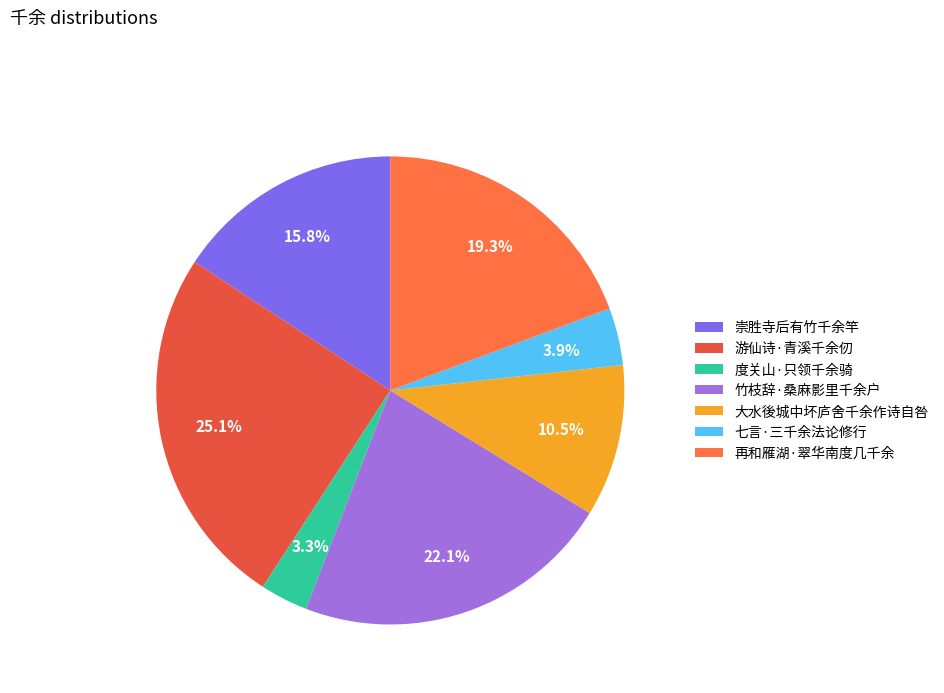

Does 竹枝辞·桑麻影里千余户 represent more than half of the total?

No